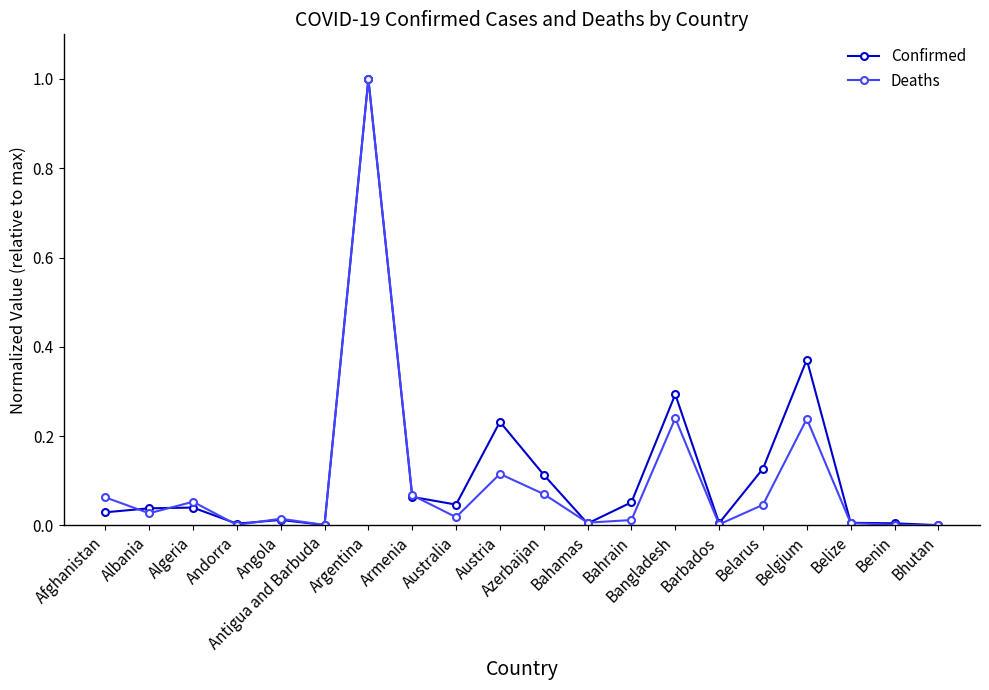

What position from the right is Albania?

19